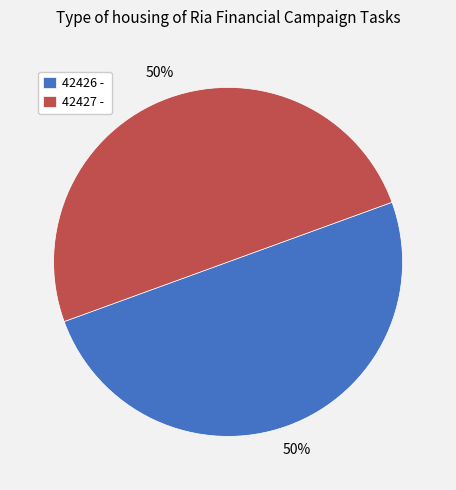

Do 42426 - and 42427 - together represent more than half of the pie?

Yes